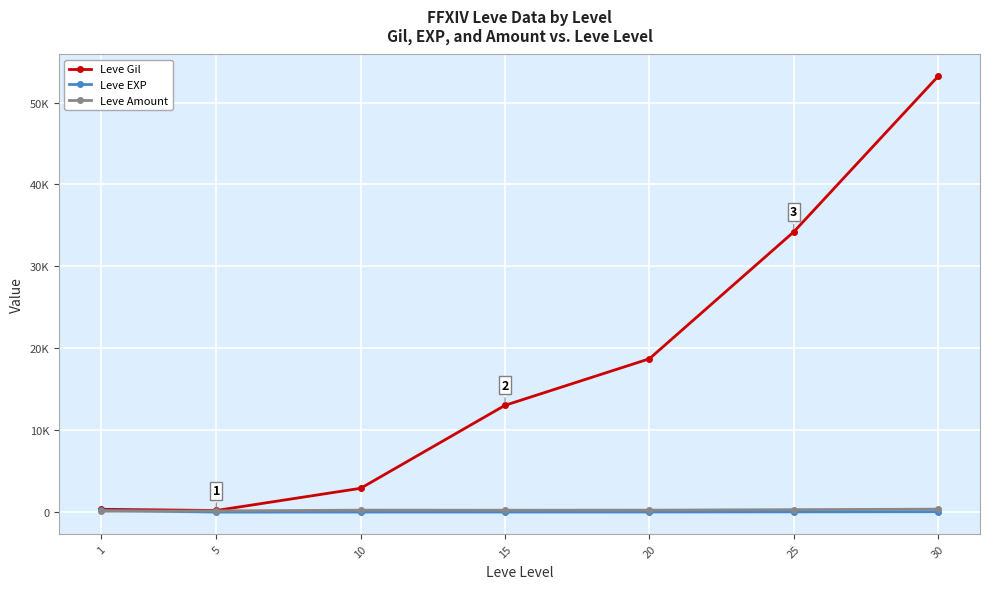

True or false: Leve EXP has a value of 12.7 at 15.

True